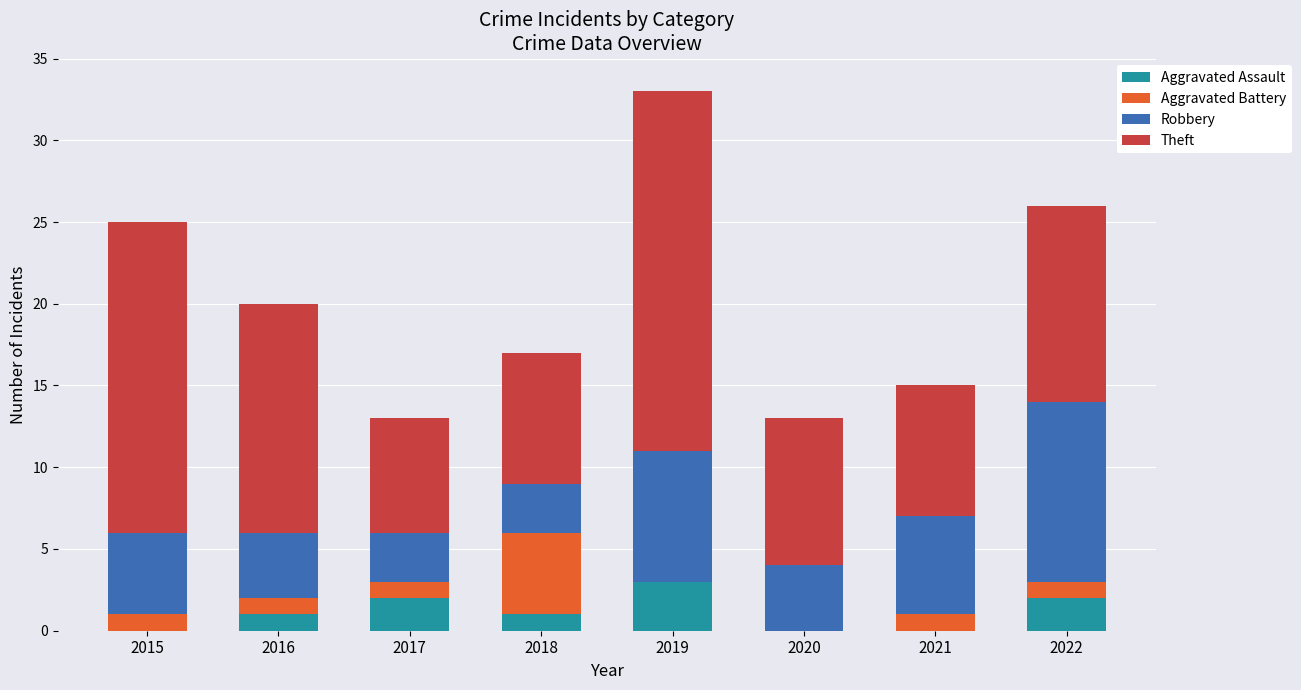

What is the sum of the Aggravated Assault values at 2017 and 2022?

4